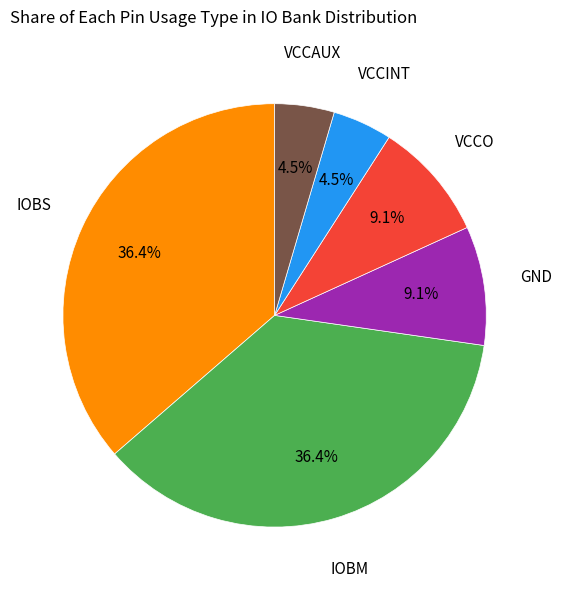

To the nearest percent, what is the difference between the largest and smallest slice percentages?

32%